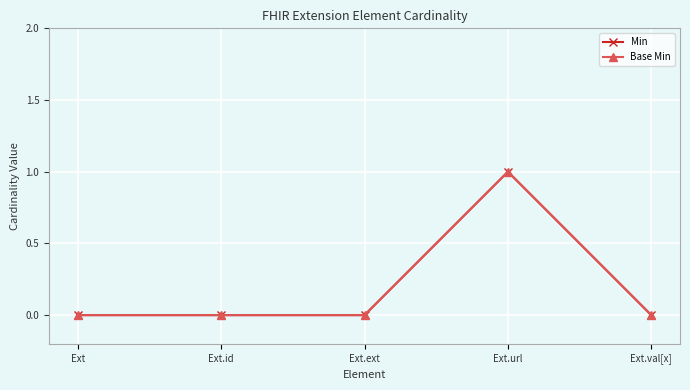

The value of Min at Ext.val[x] is 1. True or false?

False